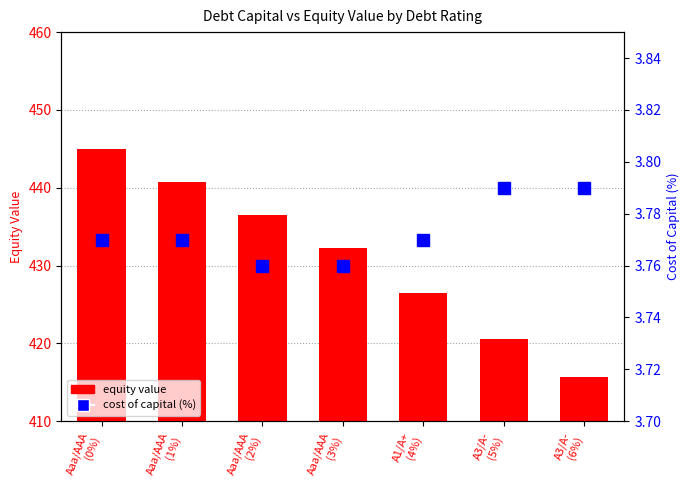

How many groups of bars are there?

7